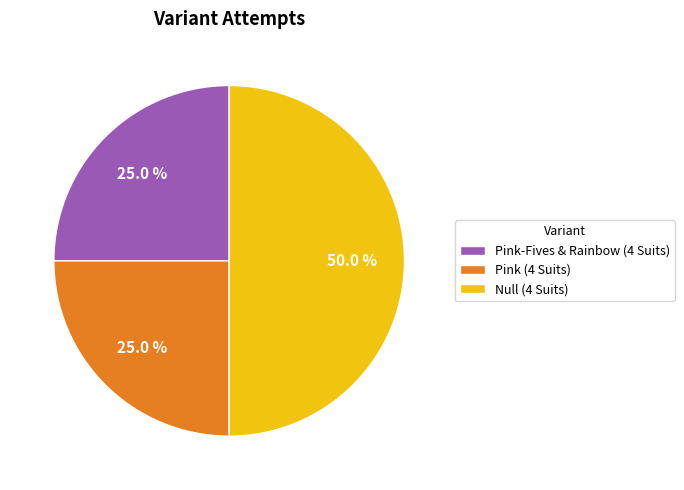

Count the number of slices in the pie.

3